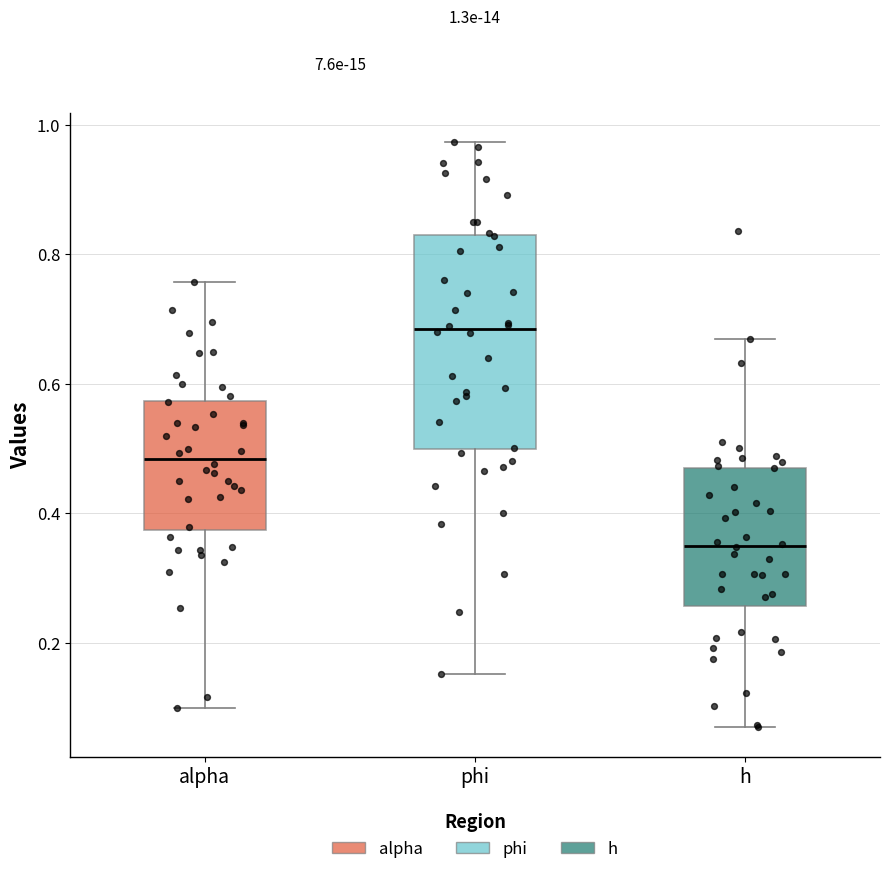

Which box's median line is the highest?

phi